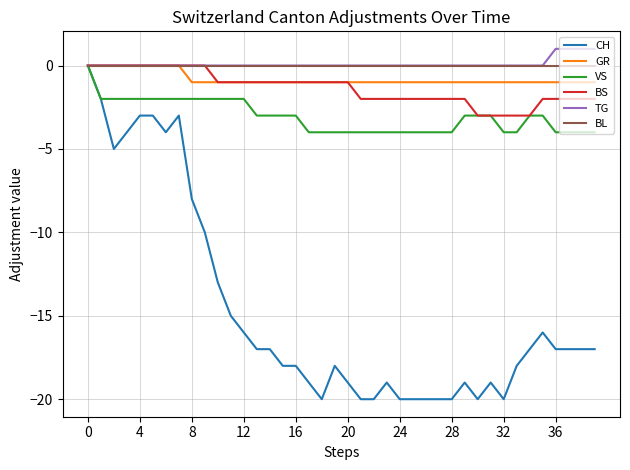

What are all the series names shown in the legend?

CH, GR, VS, BS, TG, BL